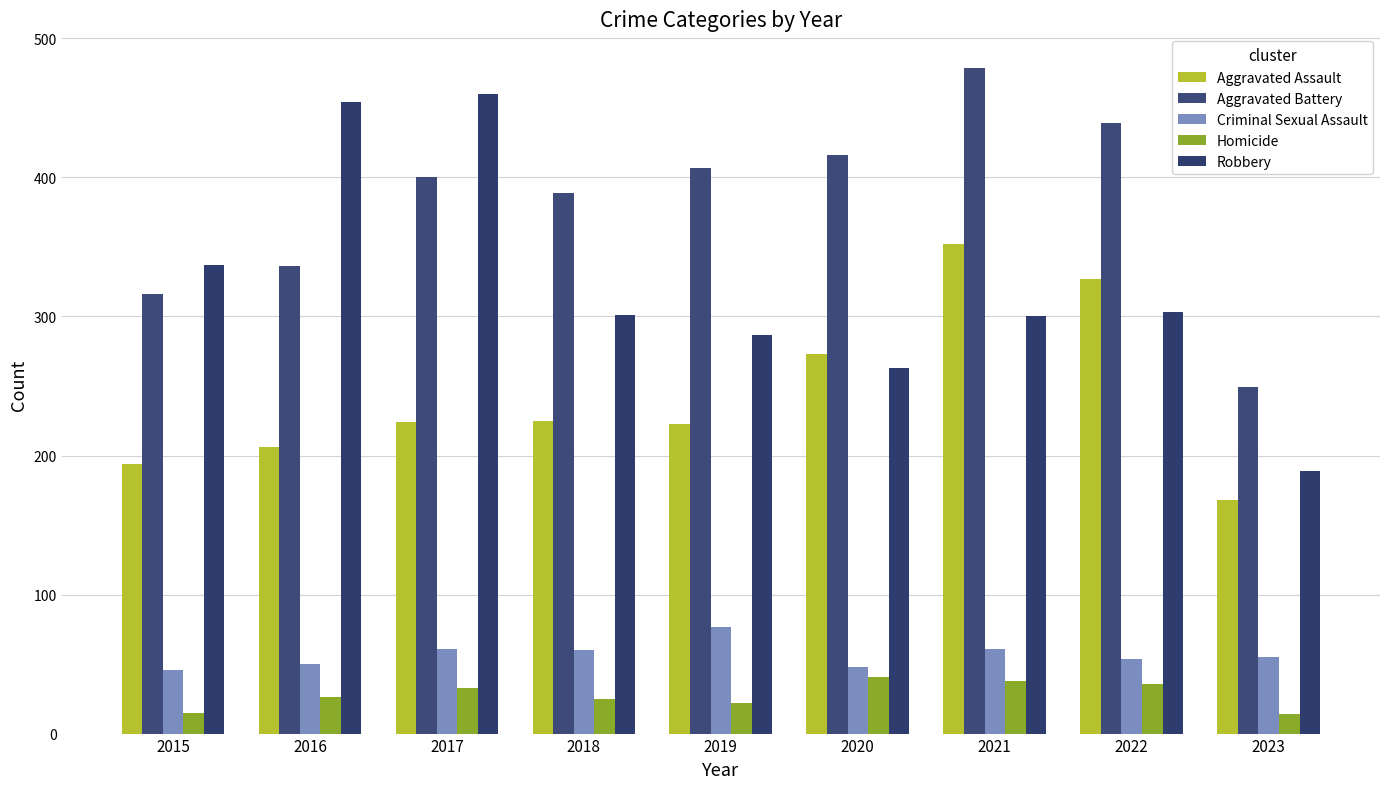

The Aggravated Battery series shows 249 at 2023. True or false?

True